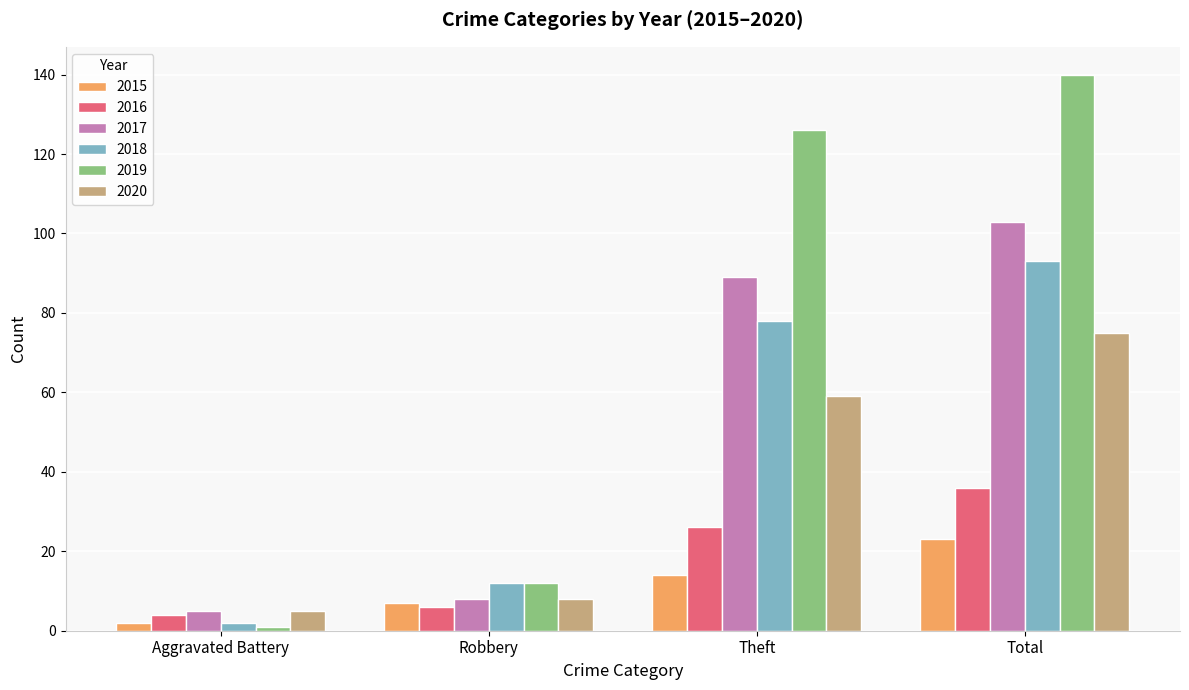

Reading right to left, list all the values displayed in this chart.

2015: Total=23	Theft=14	Robbery=7	Aggravated Battery=2
2016: Total=36	Theft=26	Robbery=6	Aggravated Battery=4
2017: Total=103	Theft=89	Robbery=8	Aggravated Battery=5
2018: Total=93	Theft=78	Robbery=12	Aggravated Battery=2
2019: Total=140	Theft=126	Robbery=12	Aggravated Battery=1
2020: Total=75	Theft=59	Robbery=8	Aggravated Battery=5